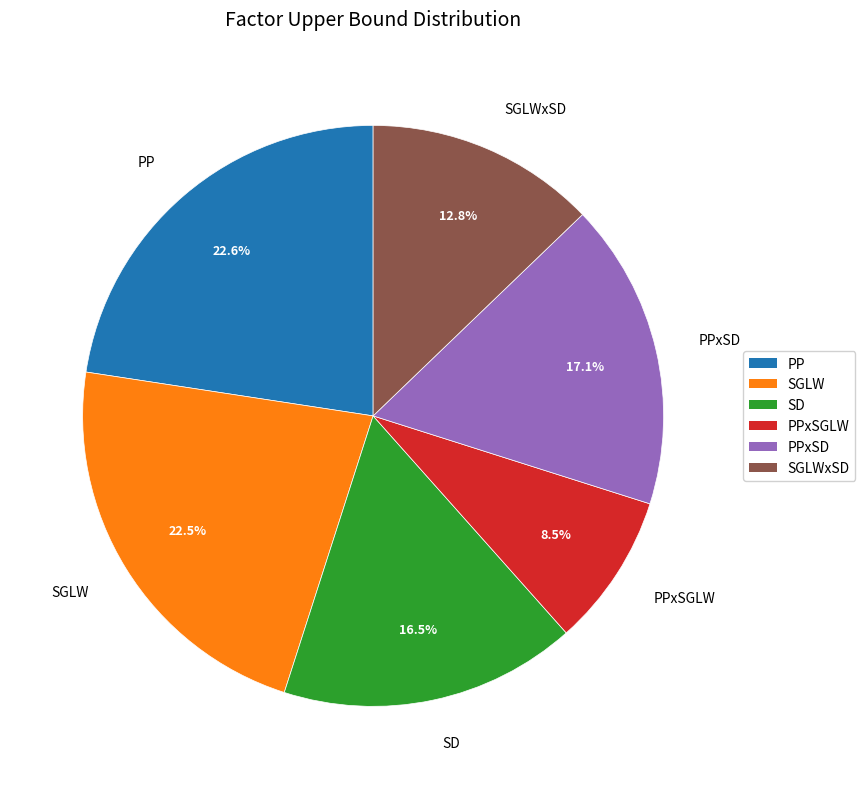

To the nearest percent, what is the combined percentage of PPxSGLW and SD?

25%